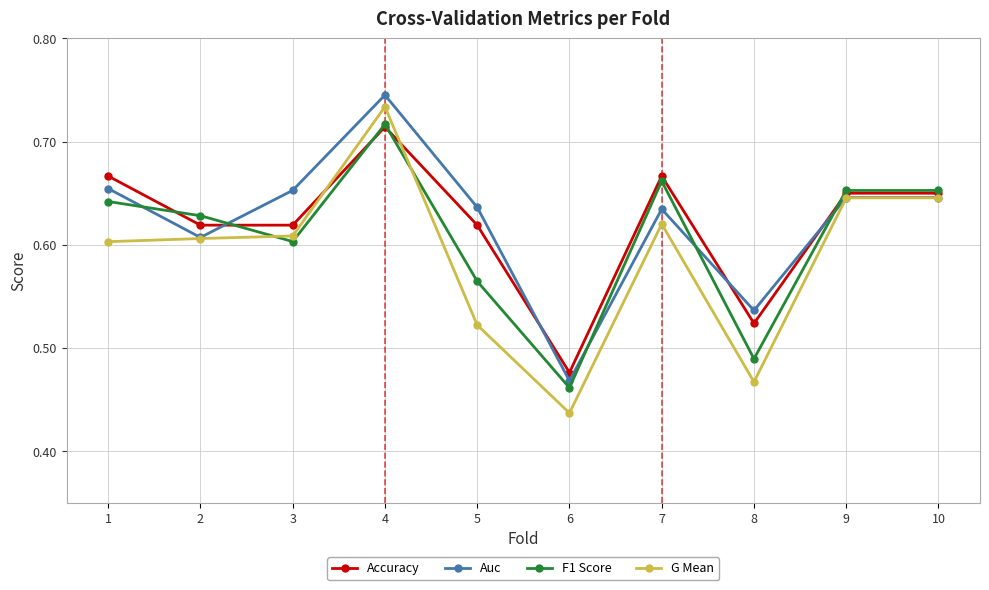

What are all the series names shown in the legend?

Accuracy, Auc, F1 Score, G Mean